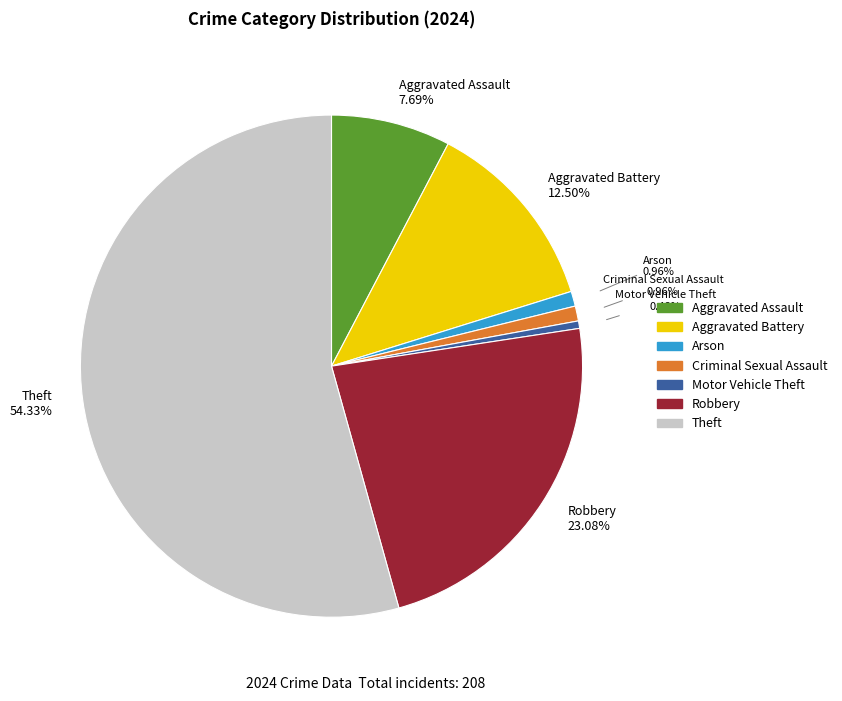

Is there a majority slice in this chart?

Yes